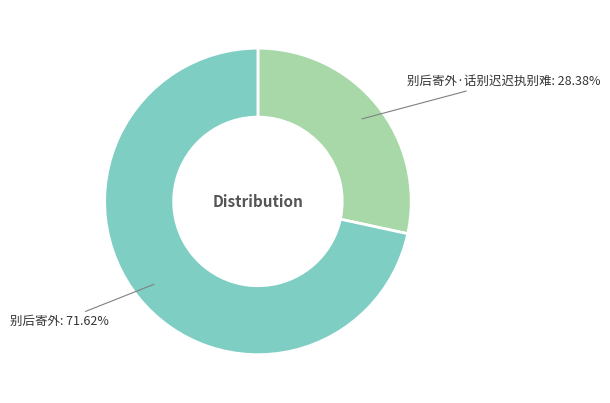

How many segments does this pie chart have?

2